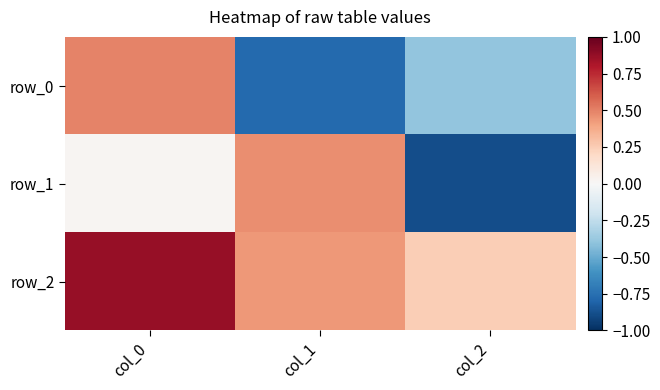

What is the minimum value shown in the chart?

-0.9